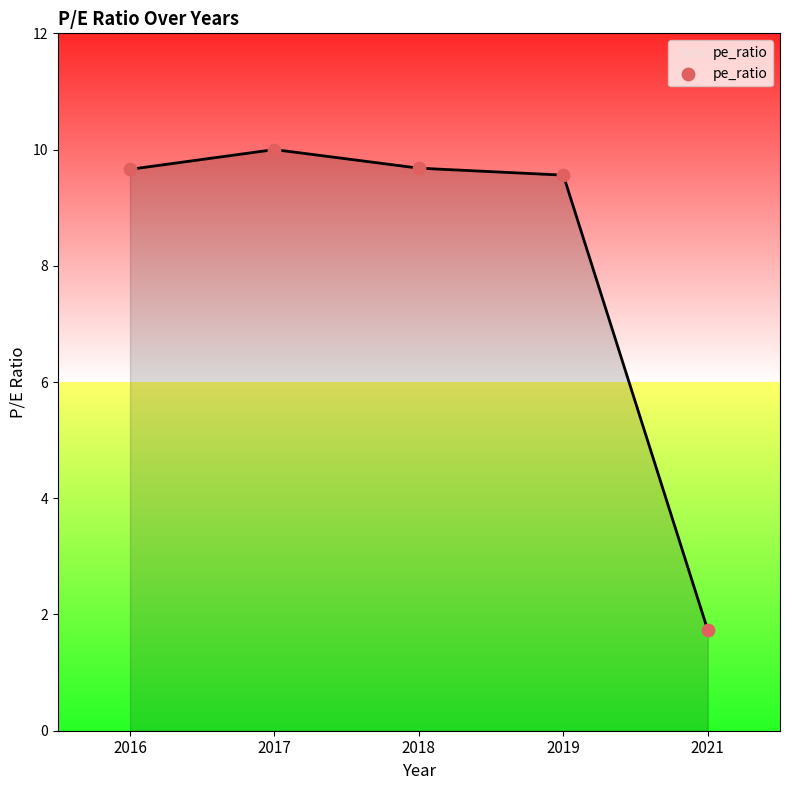

Between 2018 and 2019, which is larger?

2018